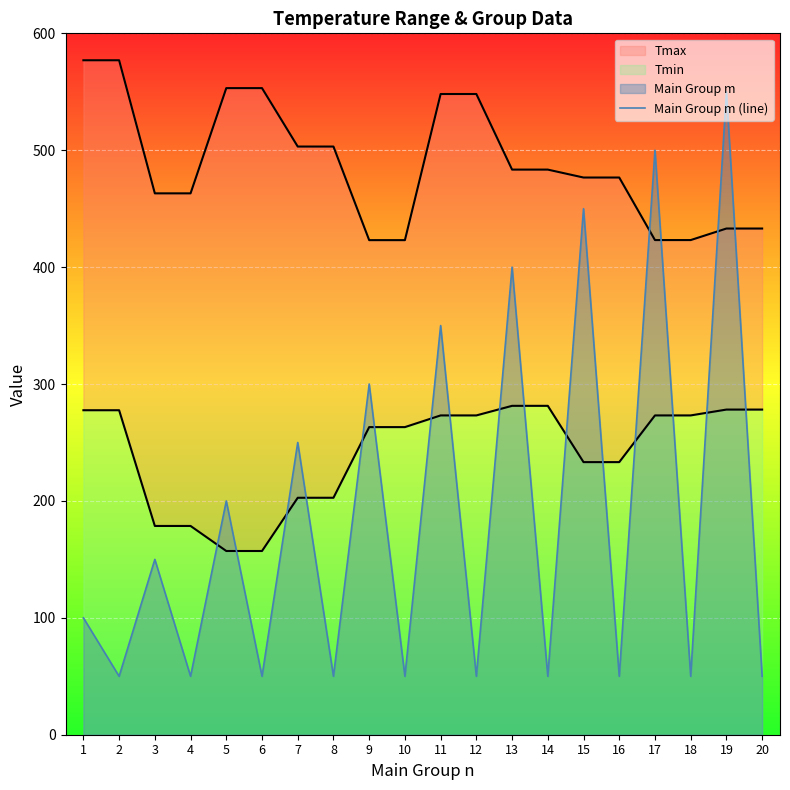

The value of Tmin at 13 is 281.4. True or false?

True